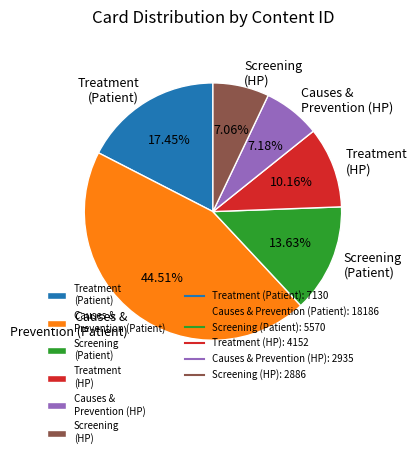

Which slice is the largest?

Causes & Prevention (Patient)